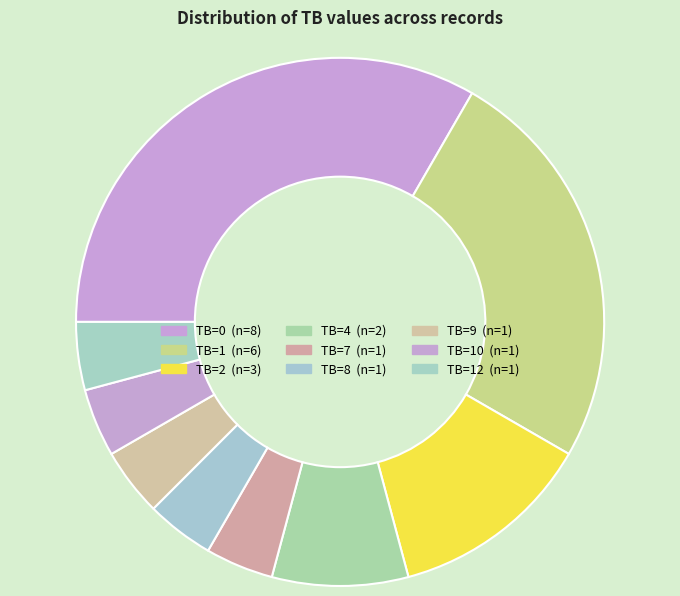

What is the smallest slice in the pie chart?

TB=7